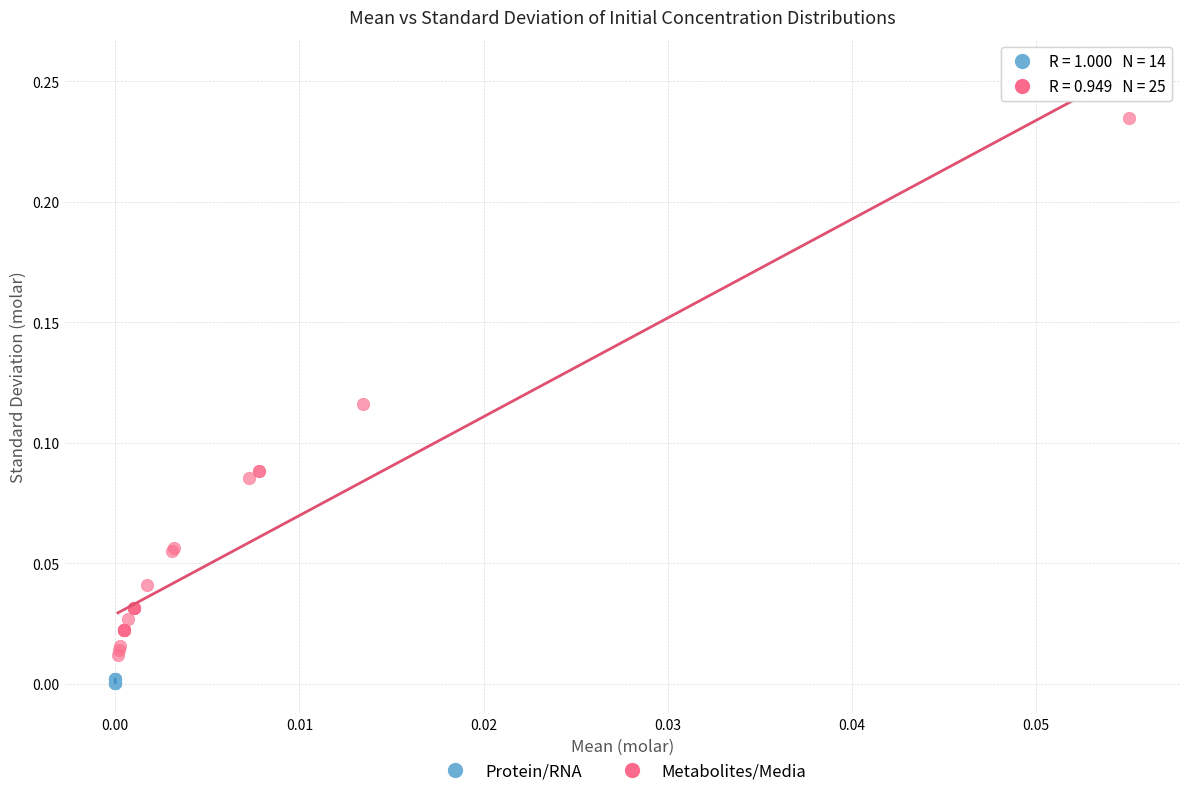

What are all the series names shown in the legend?

Protein/RNA, Metabolites/Media